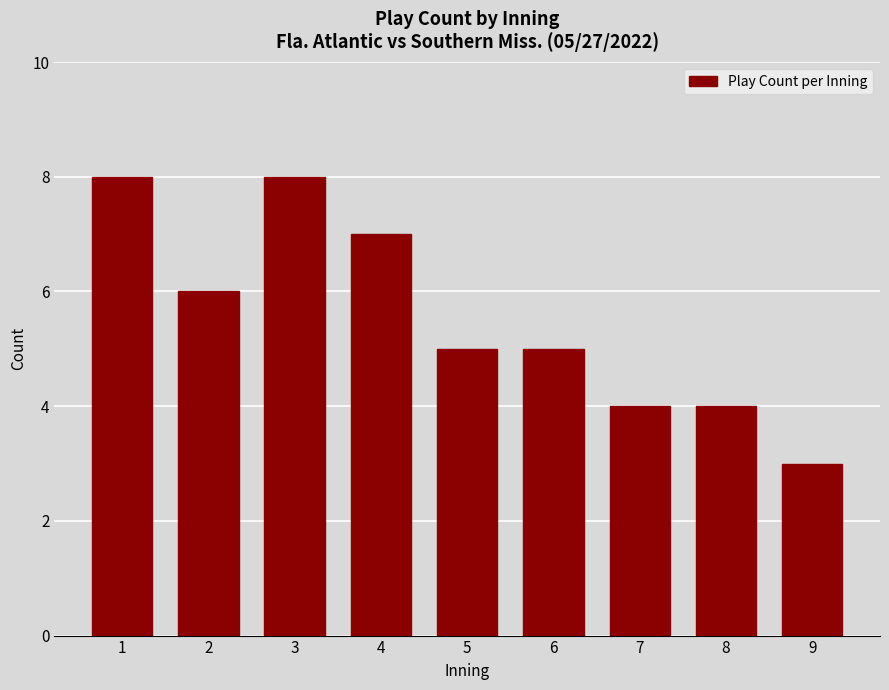

Reading right to left, extract all data points from this chart.

3	4	4	5	5	7	8	6	8